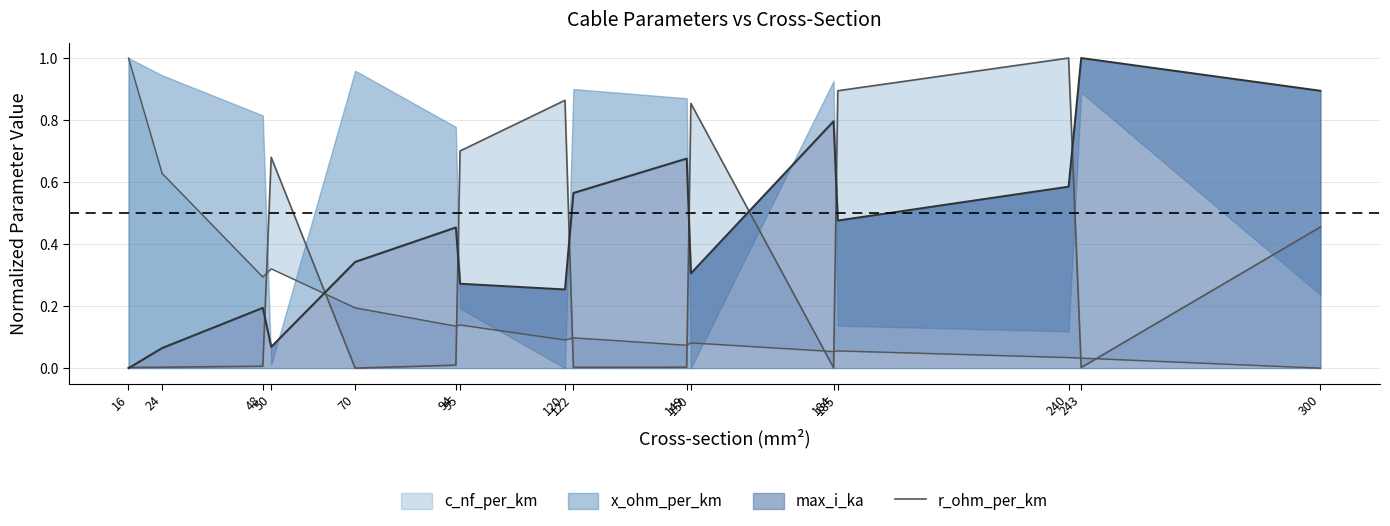

True or false: the data shows 0.0 at 70.

True